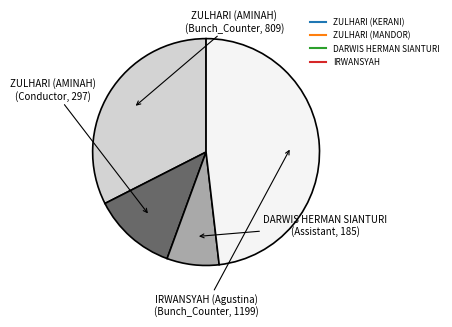

Does any single category account for the majority?

No